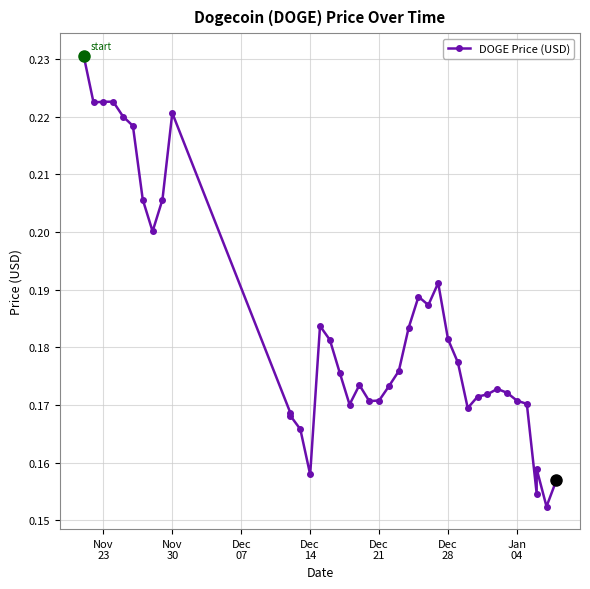

The value at Dec 14 is 0.1. True or false?

False